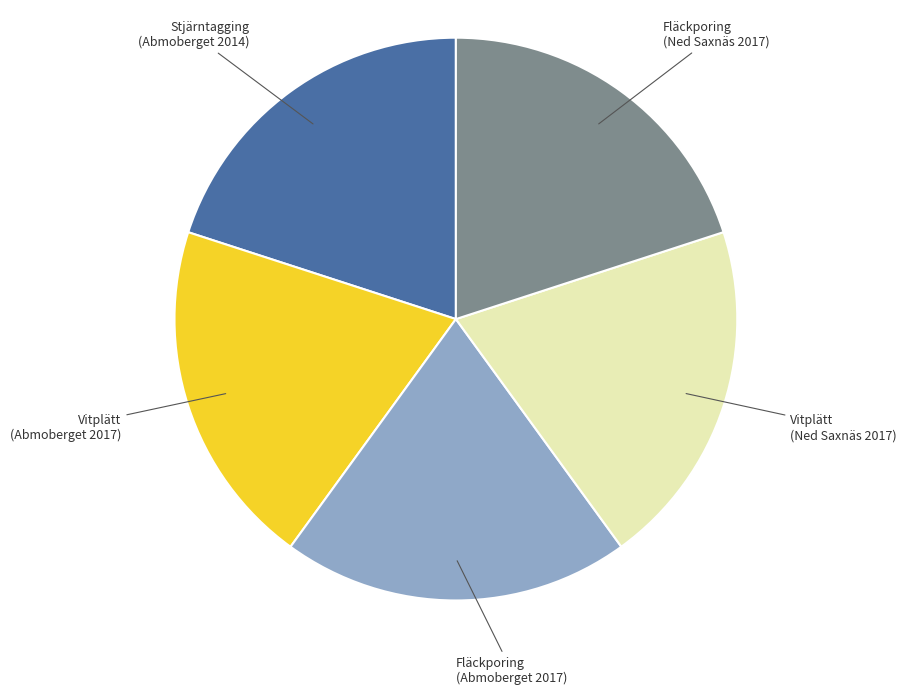

Count the number of slices in the pie.

5